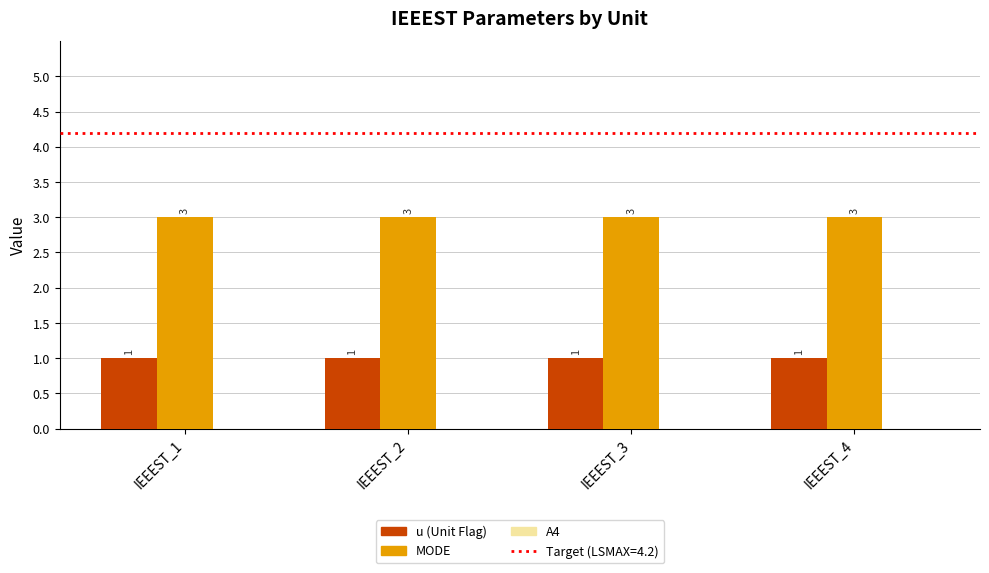

What is the total value across all series at IEEEST_1?

4